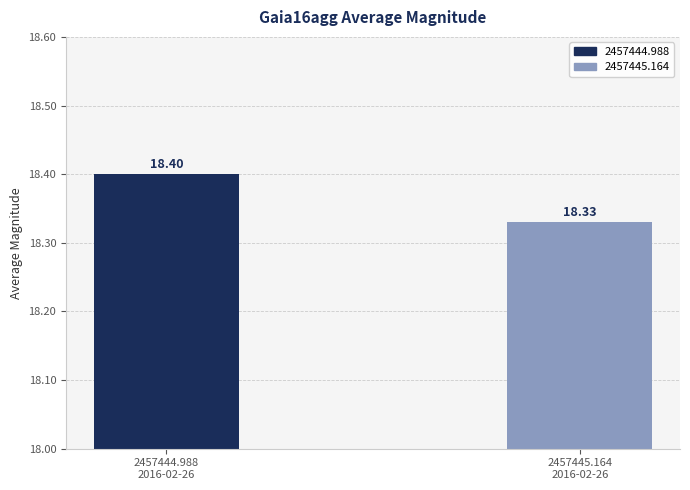

What is the change in value from 2457444.988
2016-02-26 to 2457445.164
2016-02-26?

-0.1